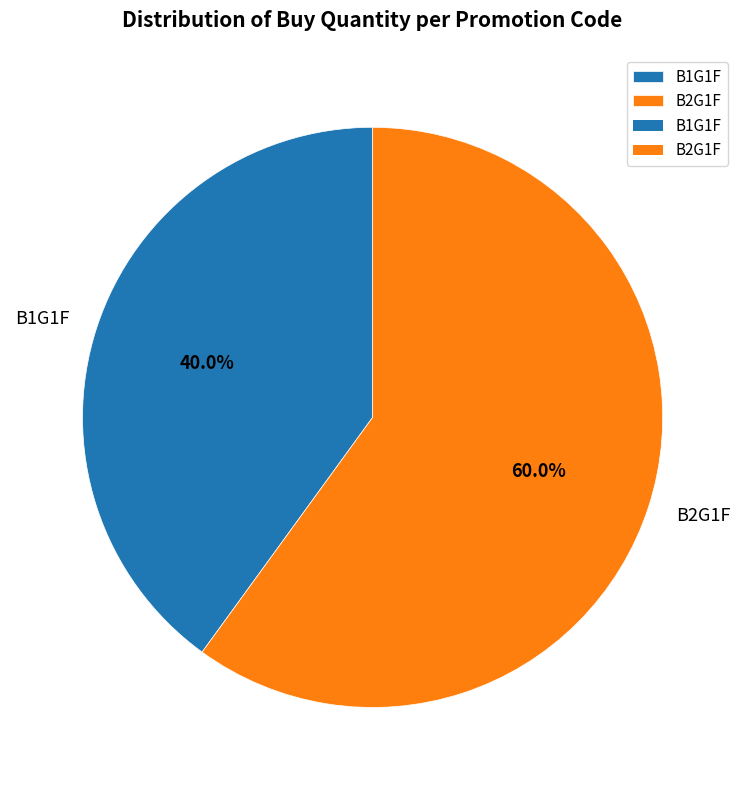

What percentage is the B2G1F slice, to the nearest percent?

60%